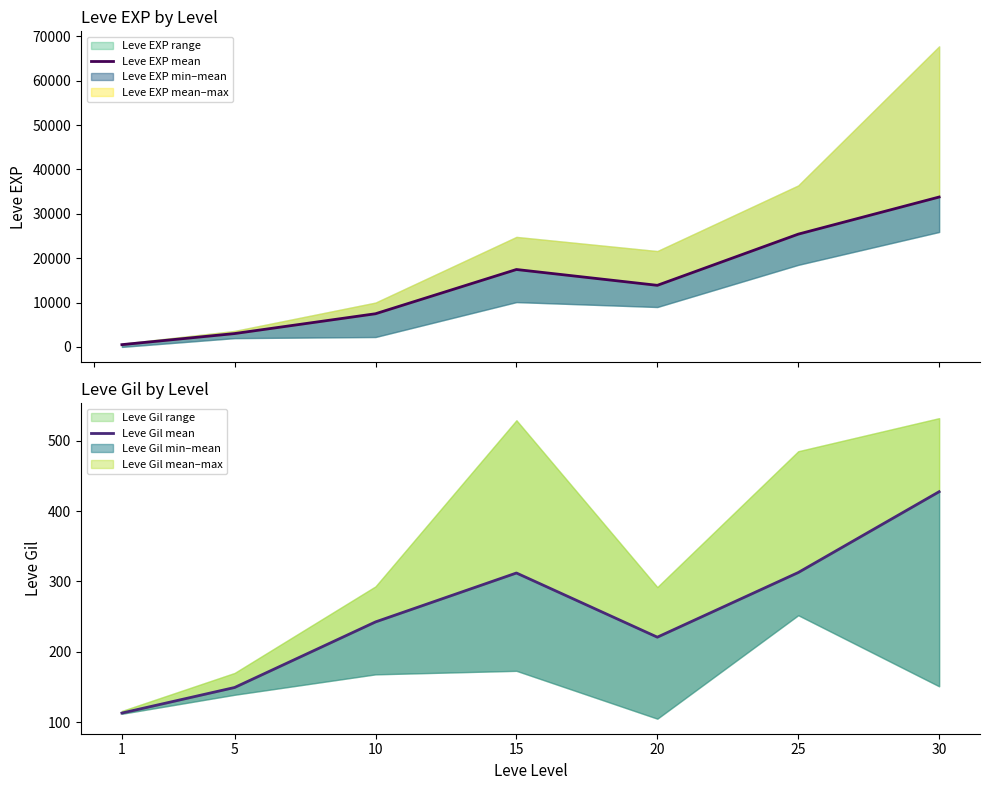

True or false: Leve Gil mean has more than 2 points higher than both neighbors.

False